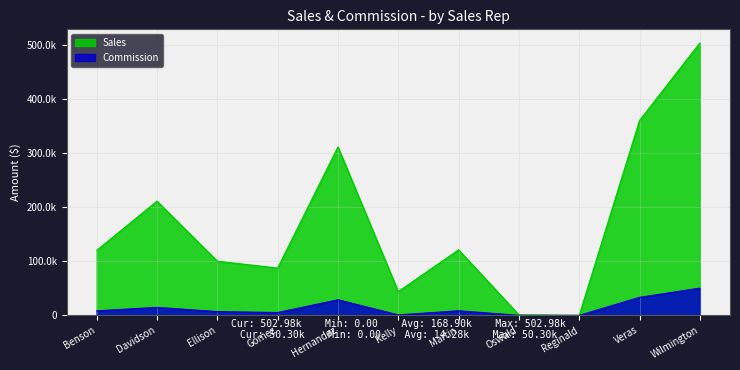

How many values in the Sales series are below 120000?

5